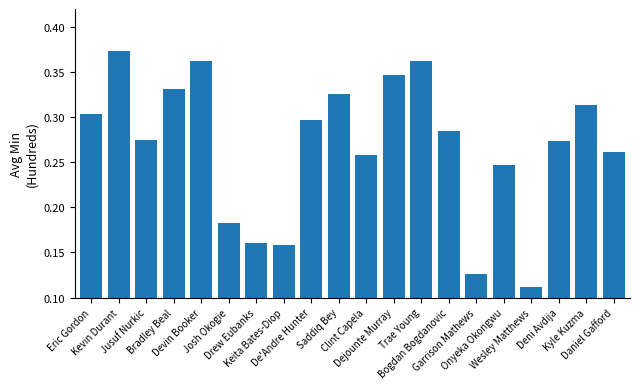

How many values are between 0 and 1?

20